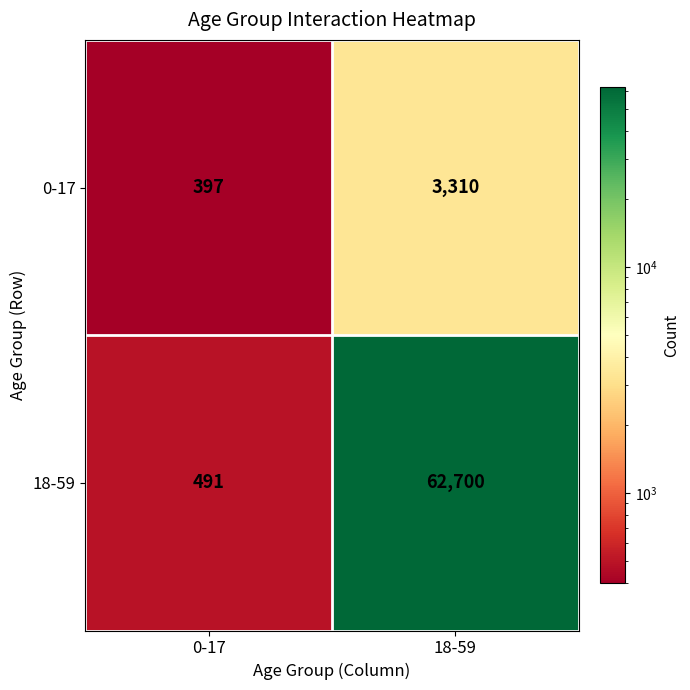

Which category has the lowest value across all series?

0-17